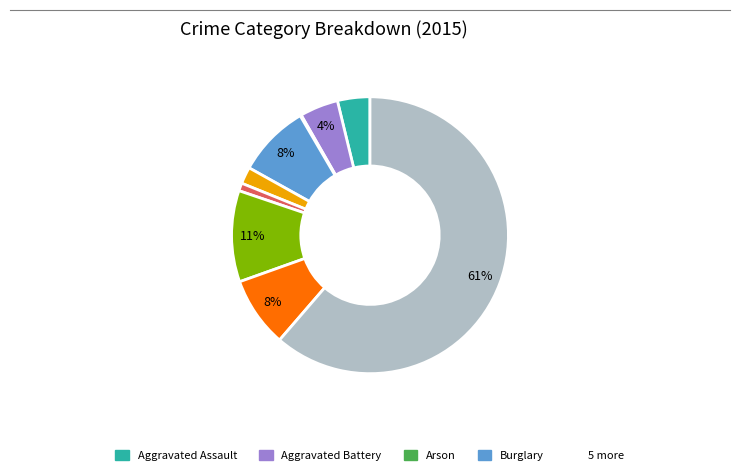

To the nearest percent, what is the average slice percentage?

11%